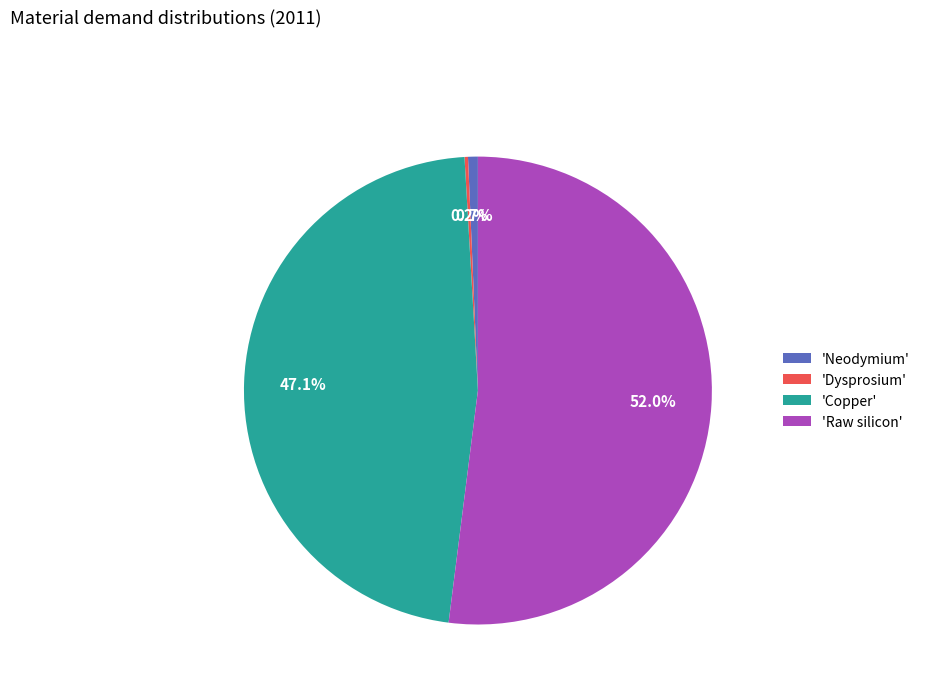

What is the ratio of the value at 'Copper' to the value at 'Neodymium'?

69.5